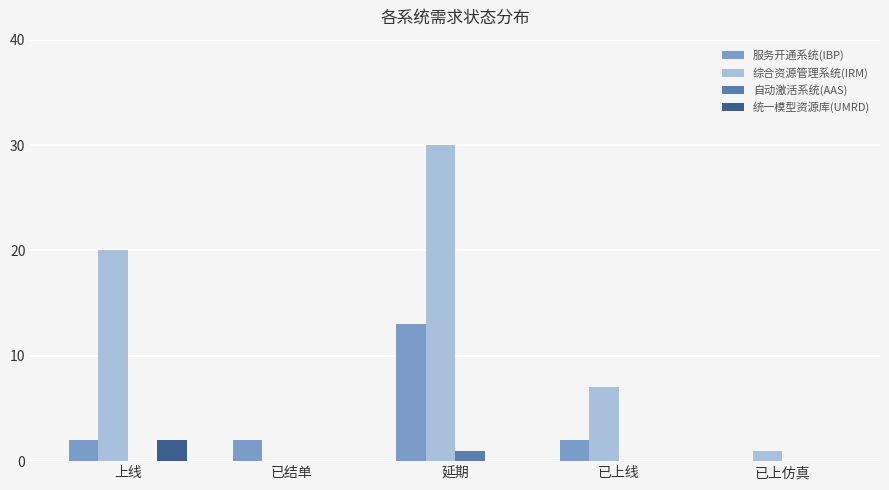

What is the difference between the 服务开通系统(IBP) values at 上线 and 延期?

11